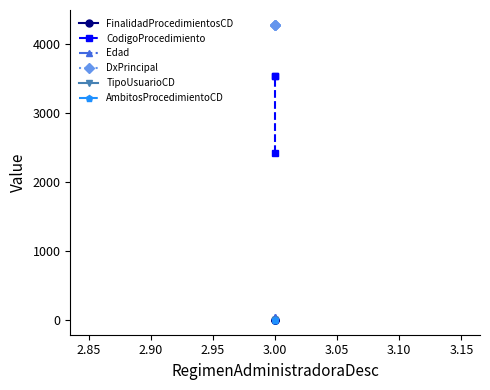

The DxPrincipal series shows 6958 at 3.00. True or false?

False